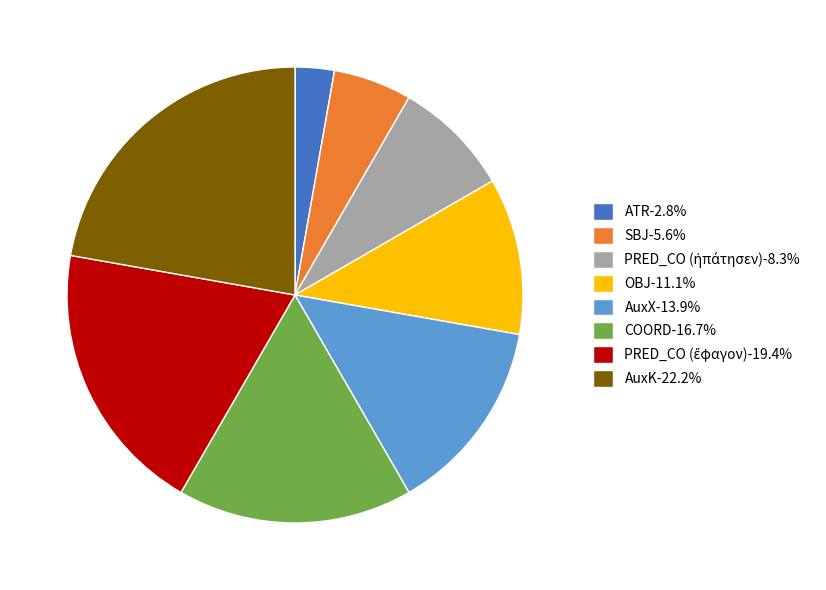

How many segments does this pie chart have?

8